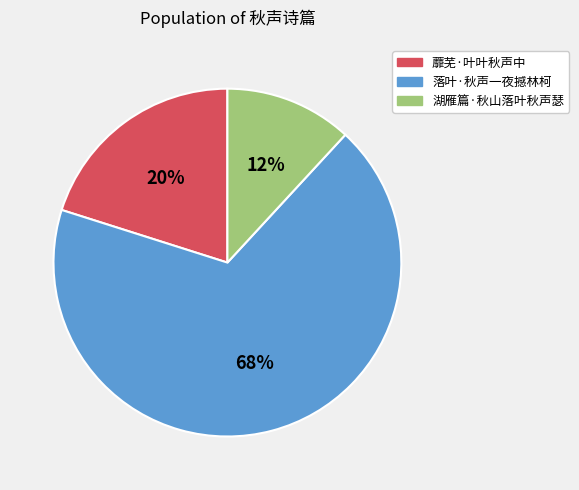

Count the number of slices in the pie.

3